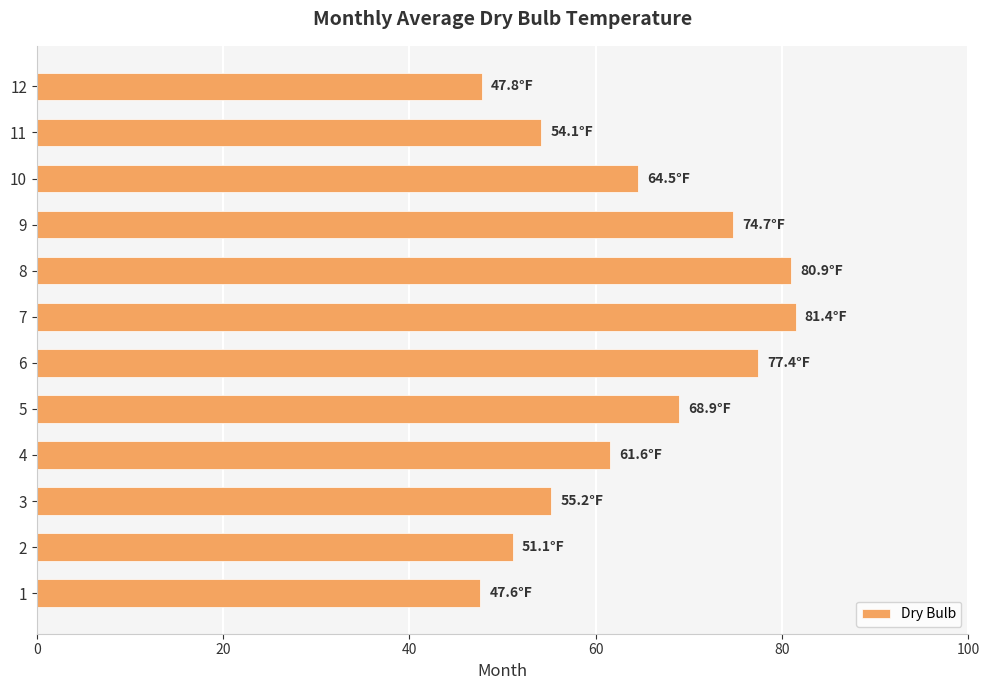

How many values exceed 64?

6